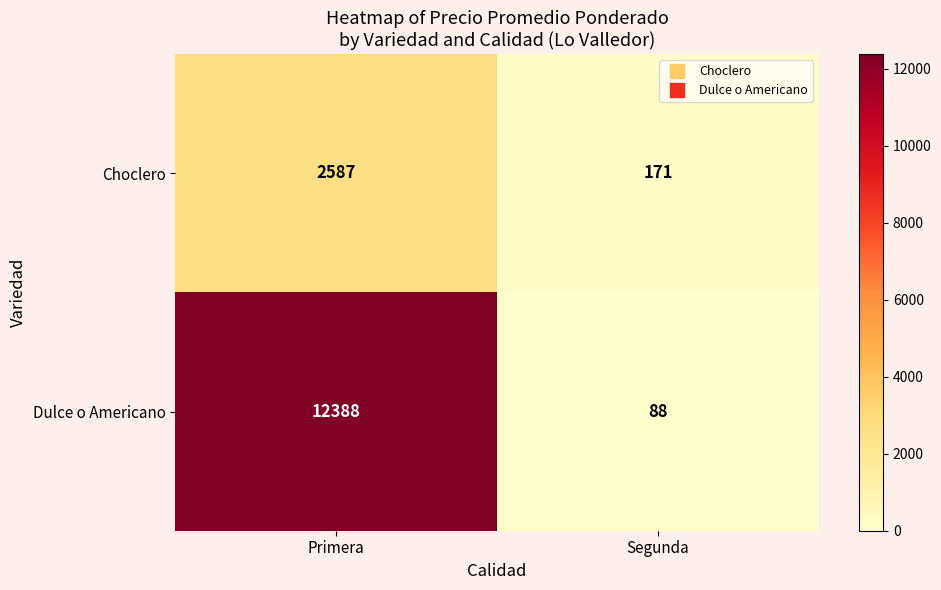

What value does the Choclero series have at Primera, to the nearest 10?

2590